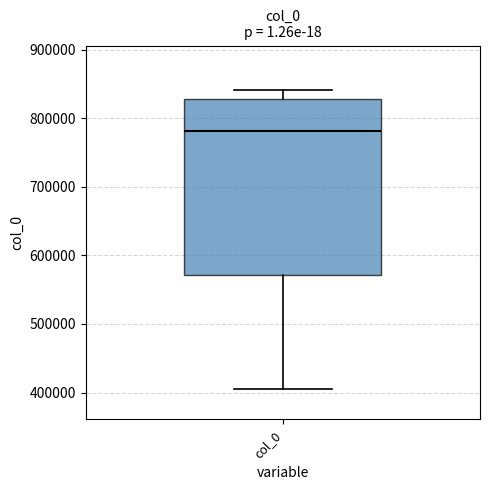

Transcribe this box plot: give where the median line is, the range the box spans, and where the two whiskers end, as read against the y-axis. The values are not printed on the chart, so give them approximately, as read against the axis.

median 780000, box 570000 to 830000, whiskers 400000 to 840000